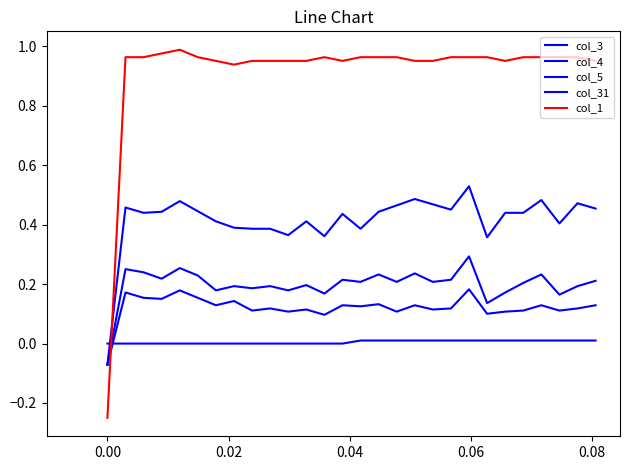

Which series has the largest total across all categories?

col_1